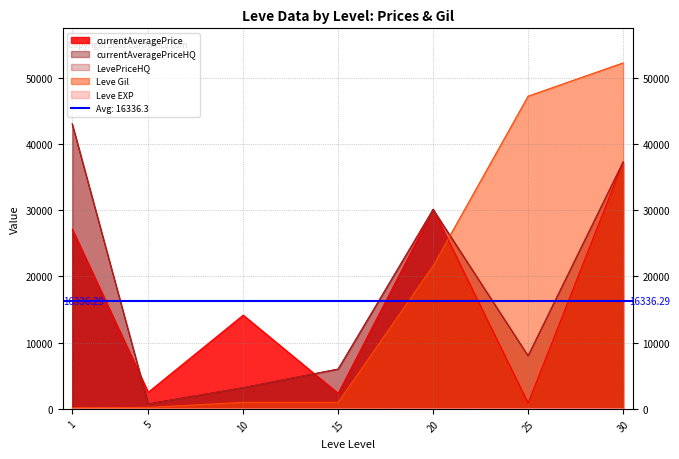

Rank the series at 25 from highest to lowest value.

Leve Gil, currentAveragePriceHQ, LevePriceHQ, currentAveragePrice, Leve EXP